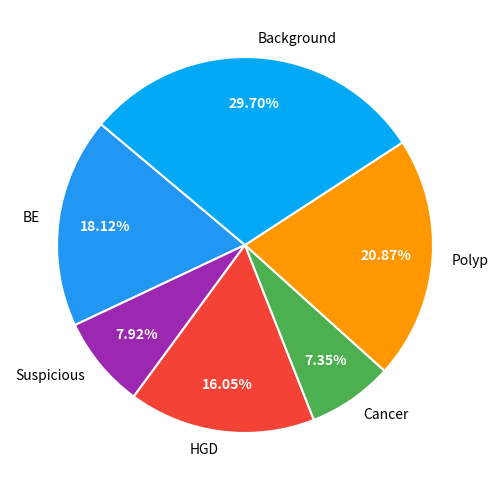

To the nearest percent, what portion does Polyp represent?

21%